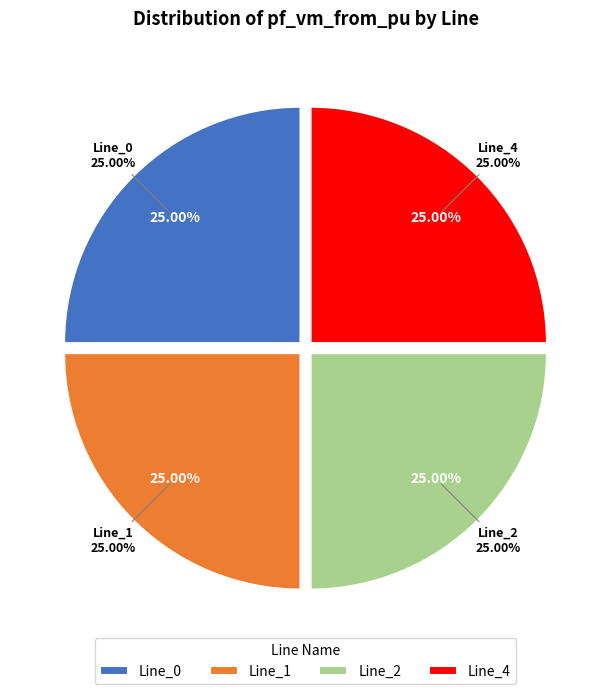

True or false: Line_1 accounts for 1% of the total.

False